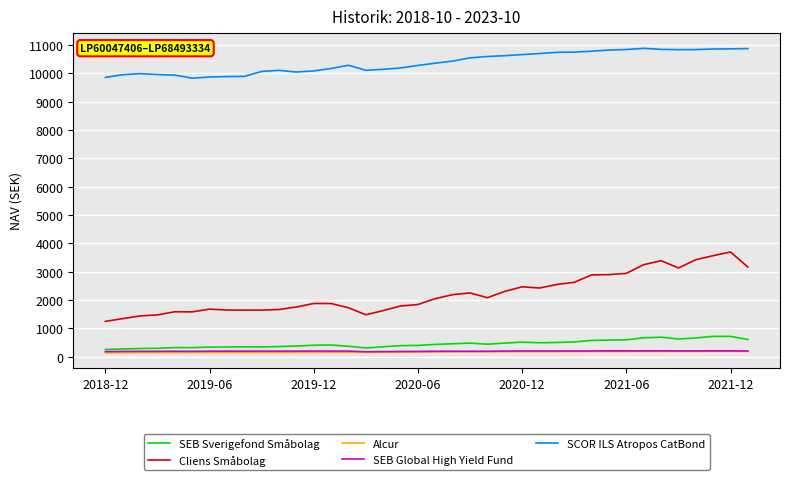

What is the maximum value shown in the chart?

10884.7